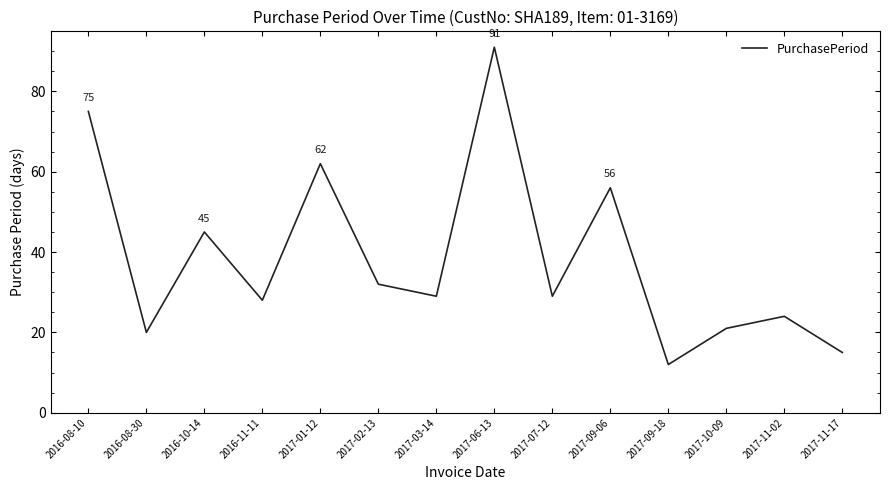

Where is the first local minimum?

2016-08-30